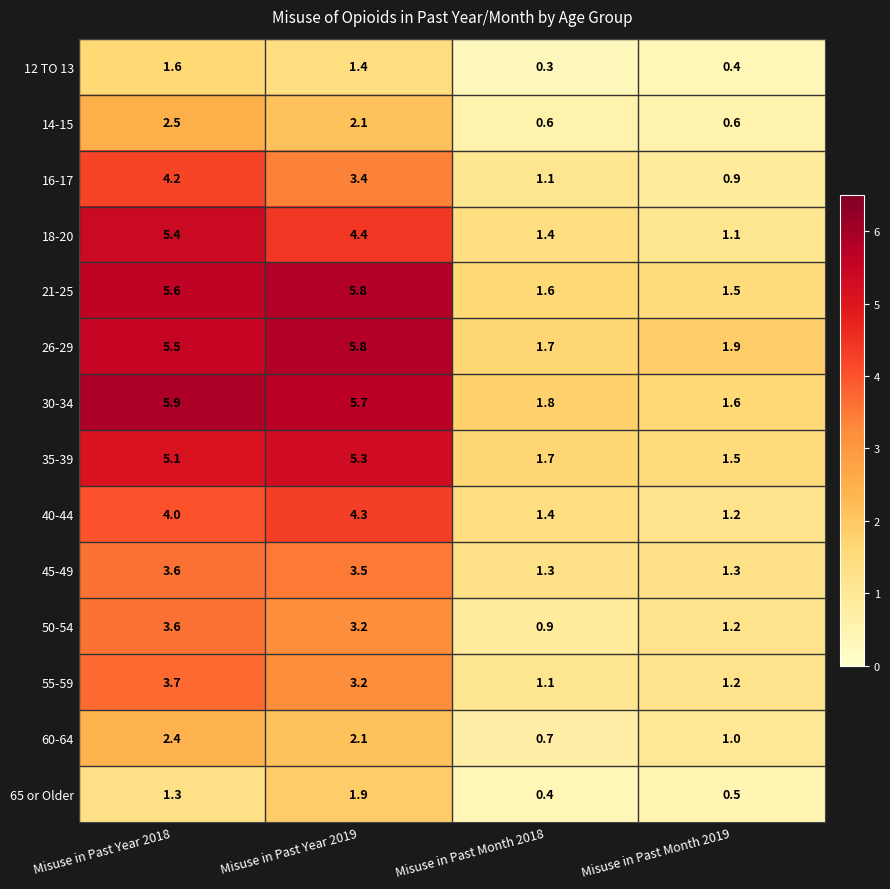

What is the sum of all 55-59 values?

9.2